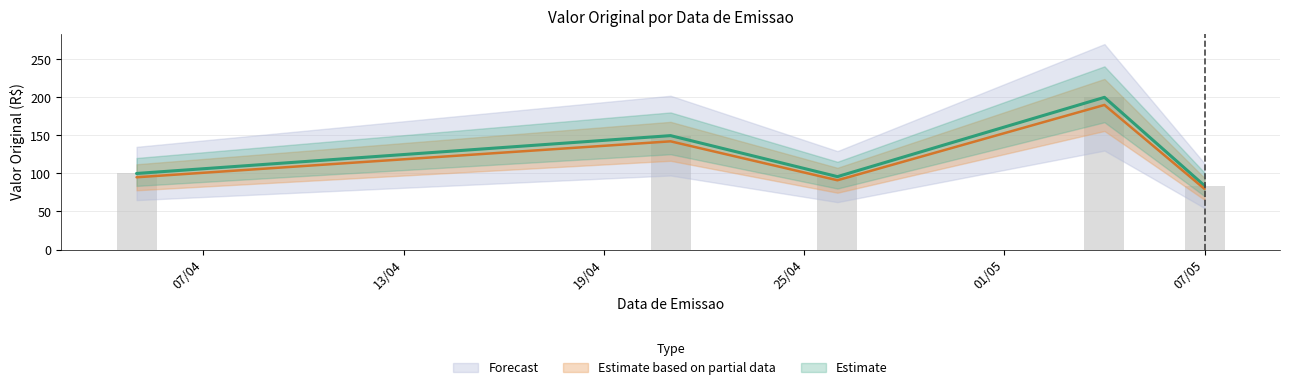

What is the average value?

125.9